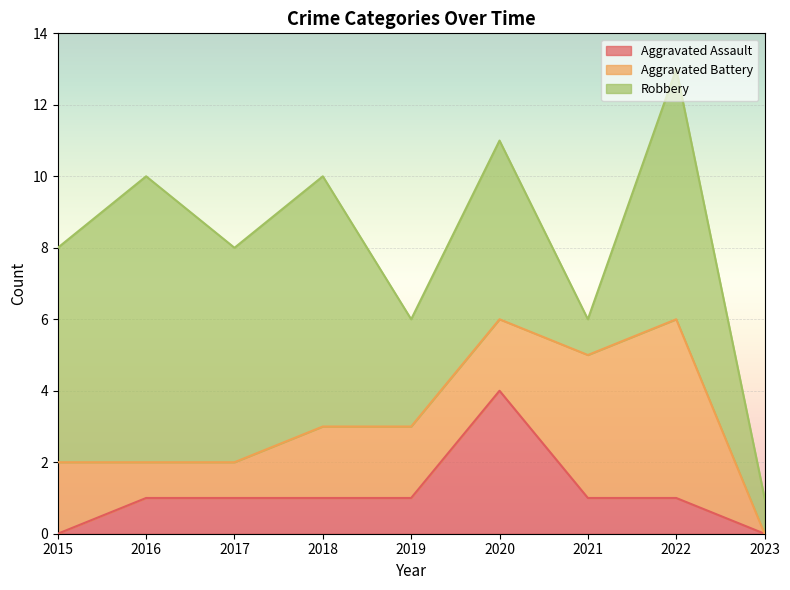

What is the difference between the highest and lowest values at 2022?

6